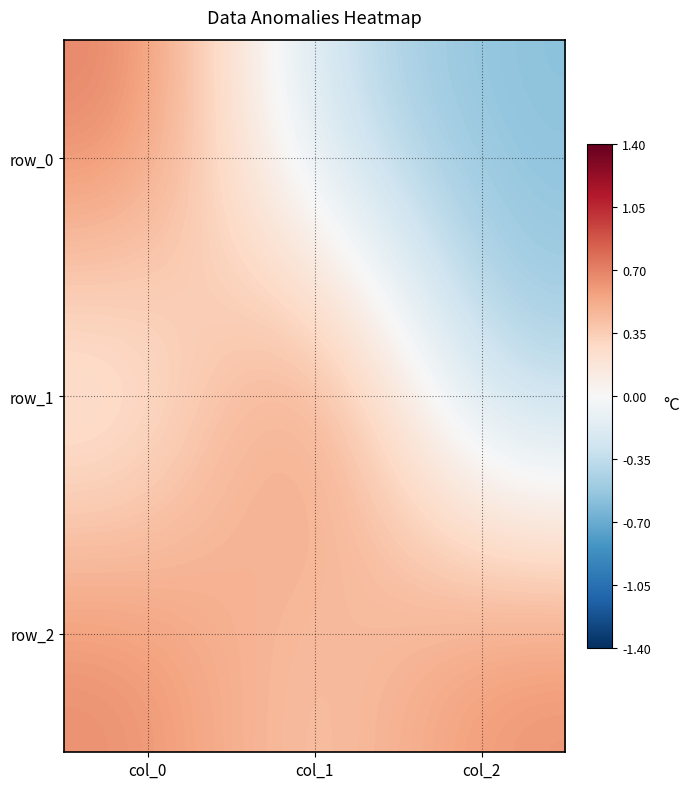

Which series has the largest total across all categories?

row_2